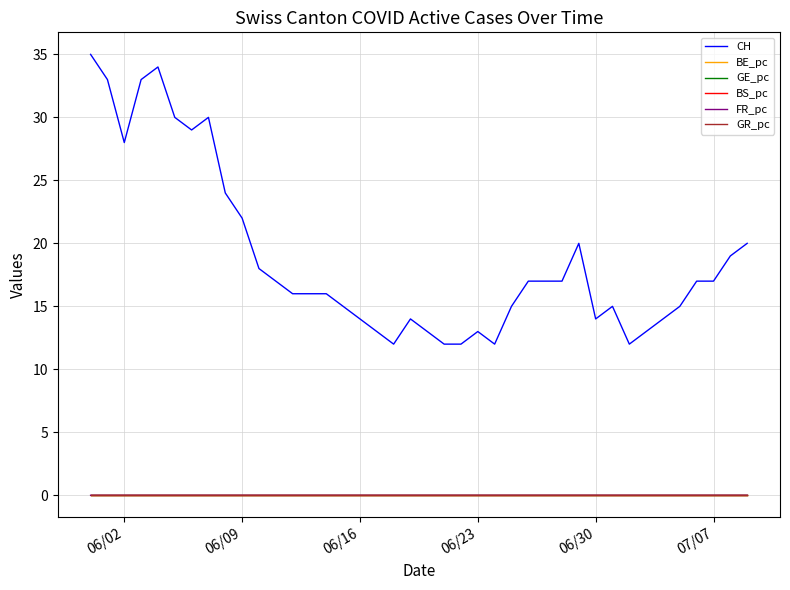

Which series has the largest range (max minus min)?

CH